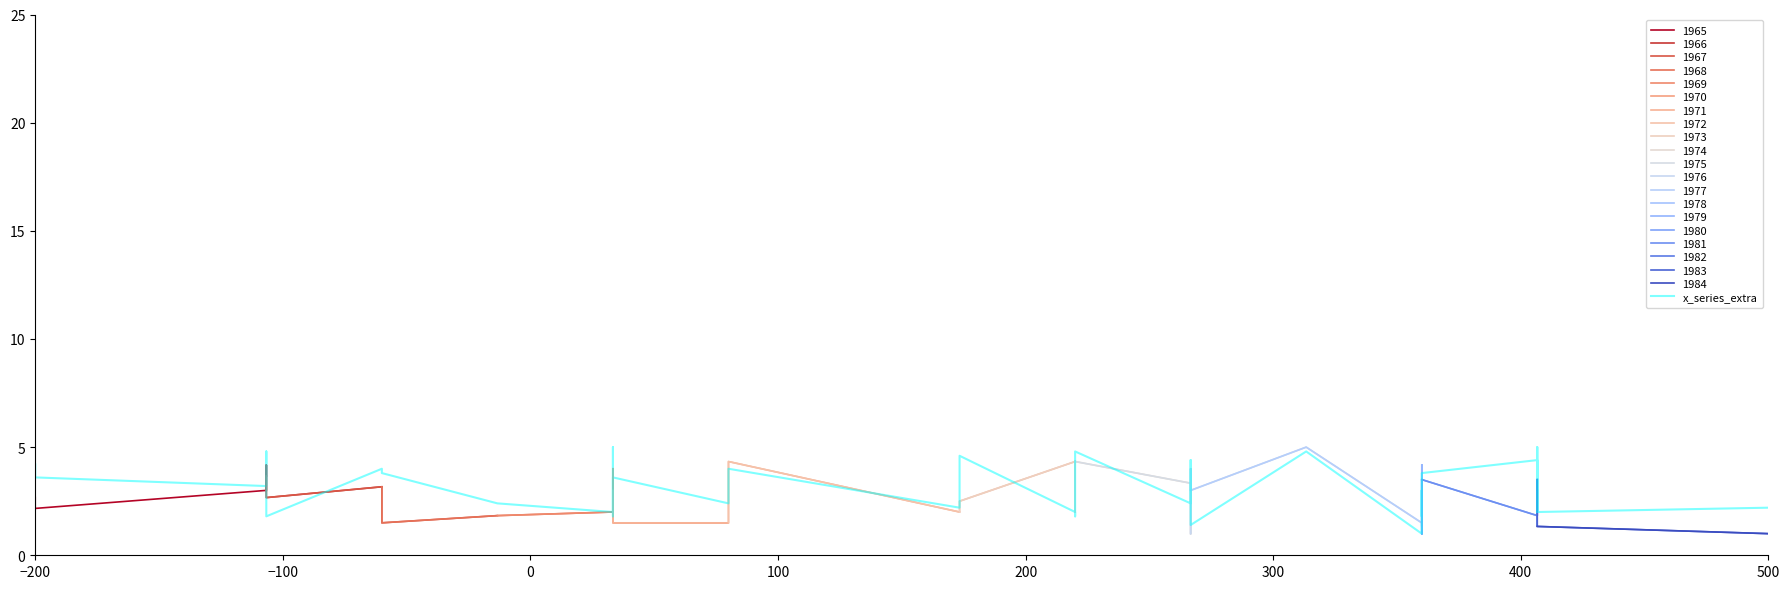

Where does the data first go above 3?

−200